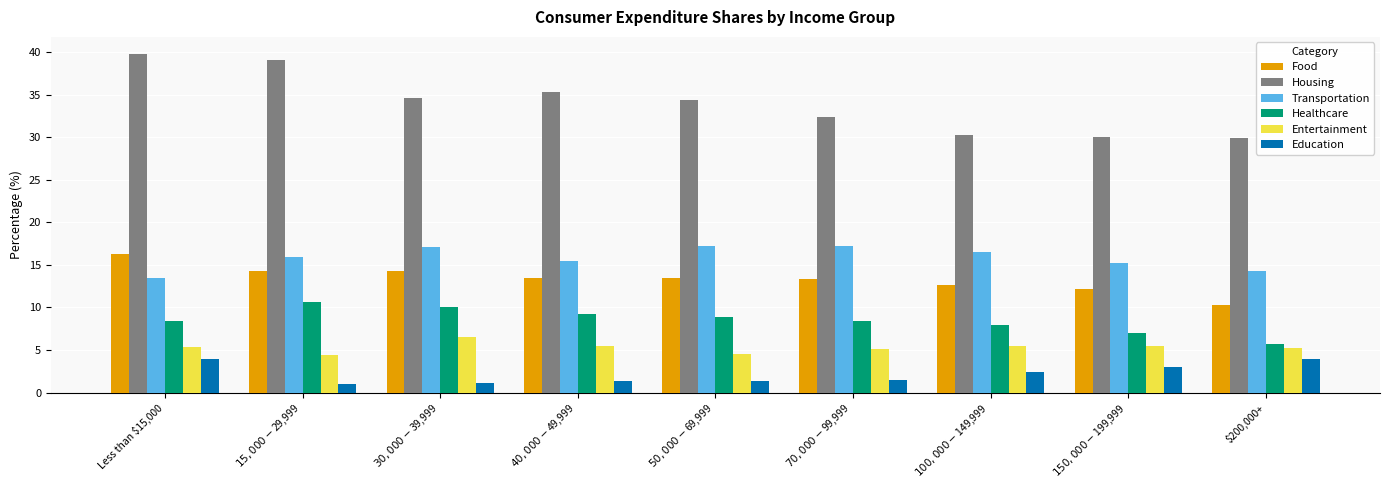

Which series has the largest total across all categories?

Housing